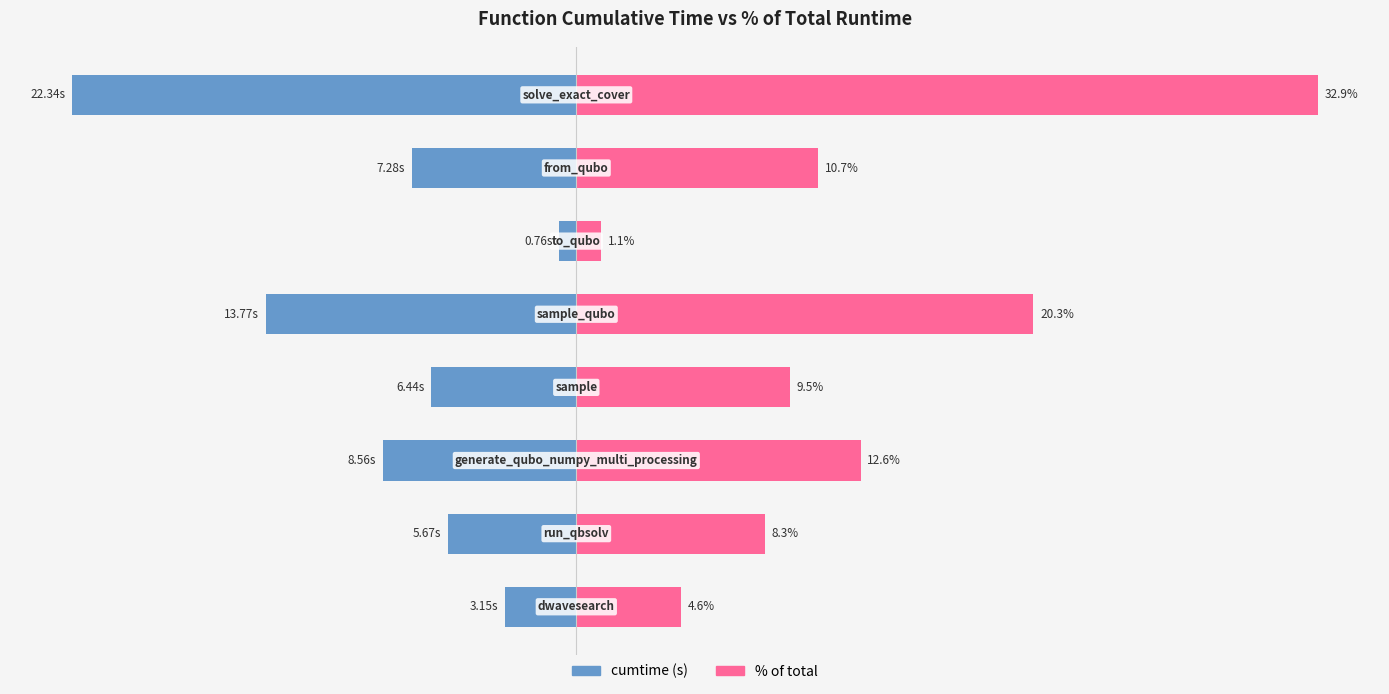

What are all the series names shown in the legend?

cumtime, % of total